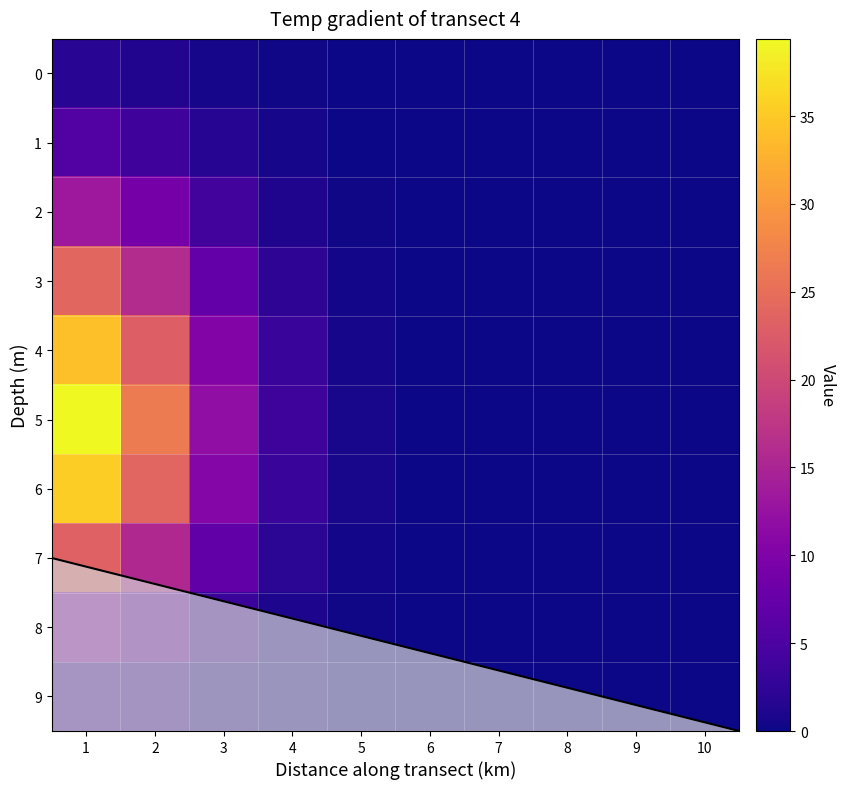

What is the approximate value of 8 at 3?

3.2